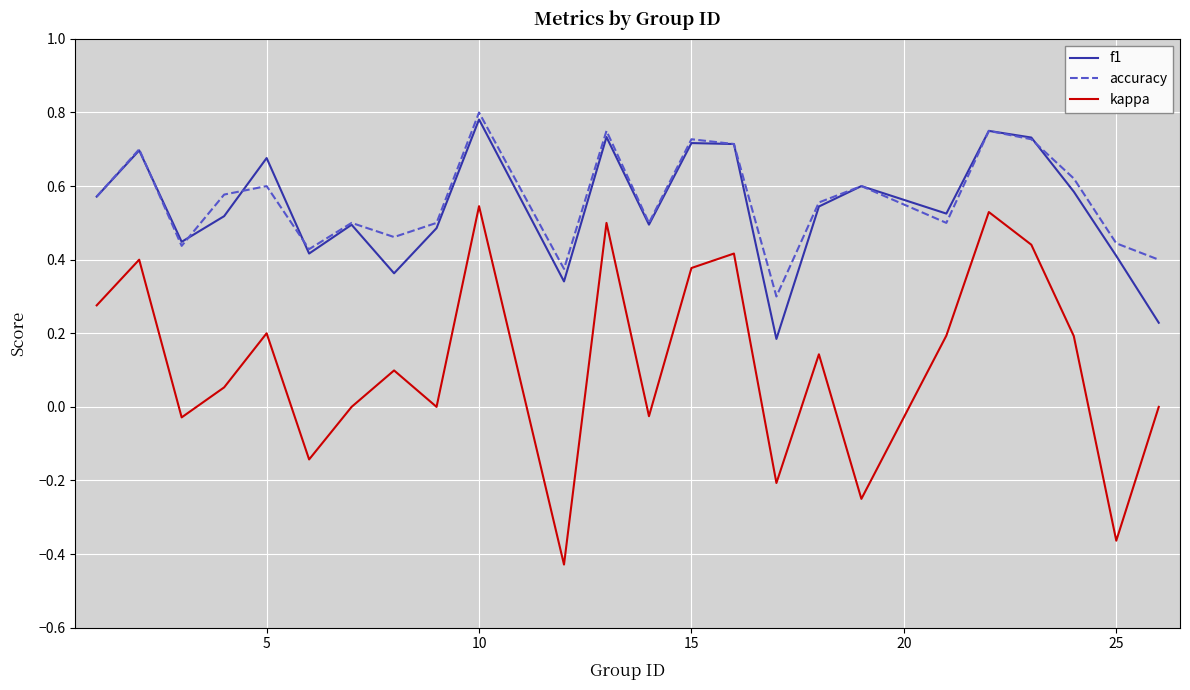

True or false: kappa and accuracy intersect in this chart.

False